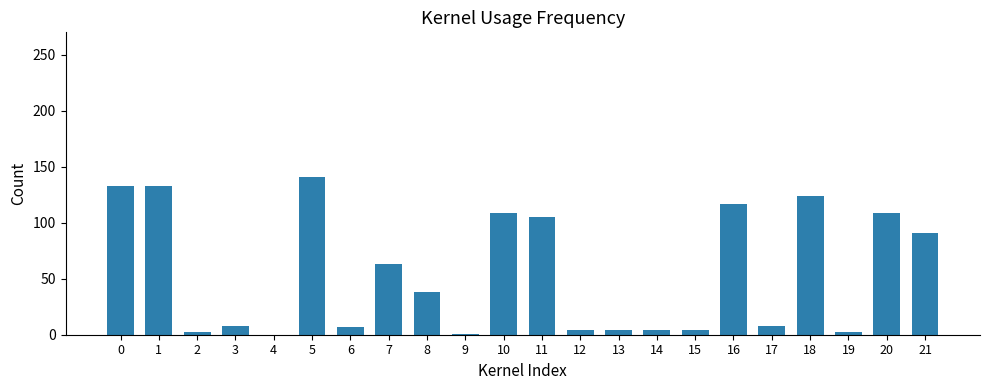

What is the maximum value shown in the chart?

141